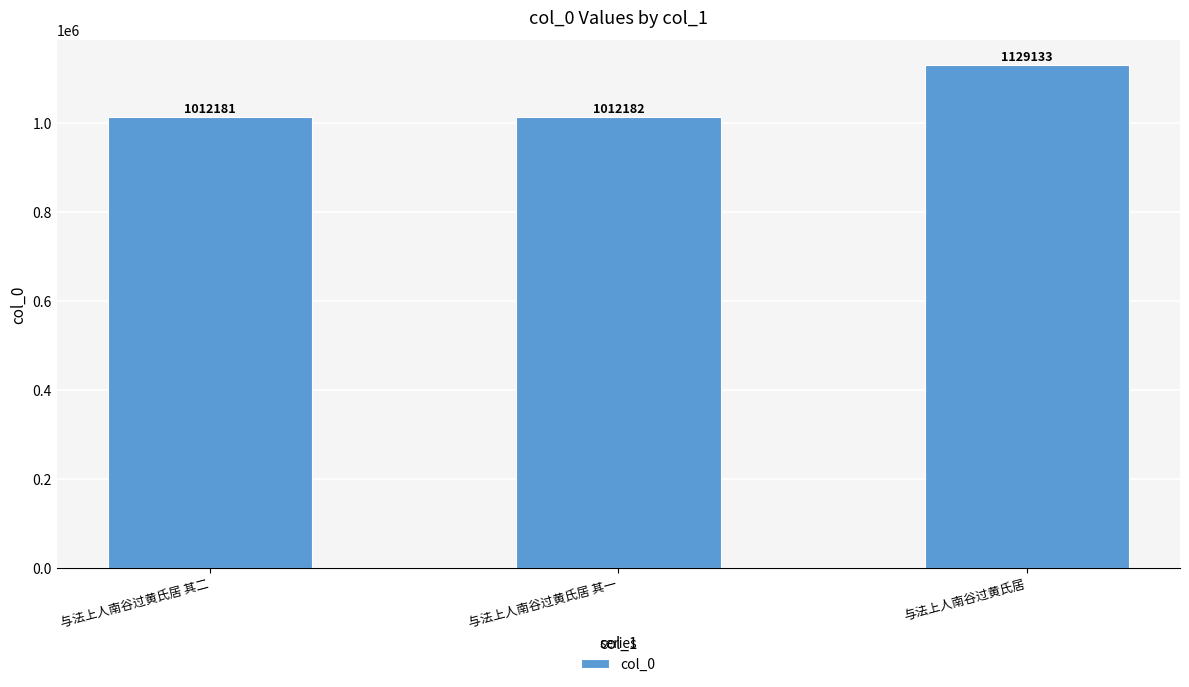

What is the maximum value shown in the chart?

1129133